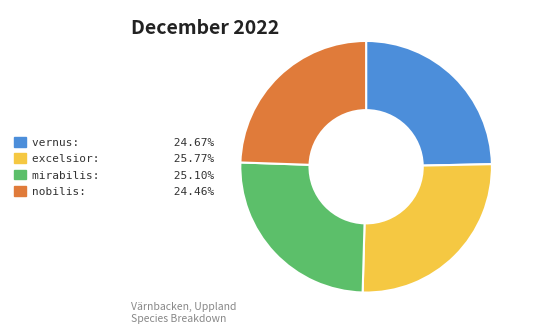

Does nobilis: 24.46% account for over 50% of the chart?

No